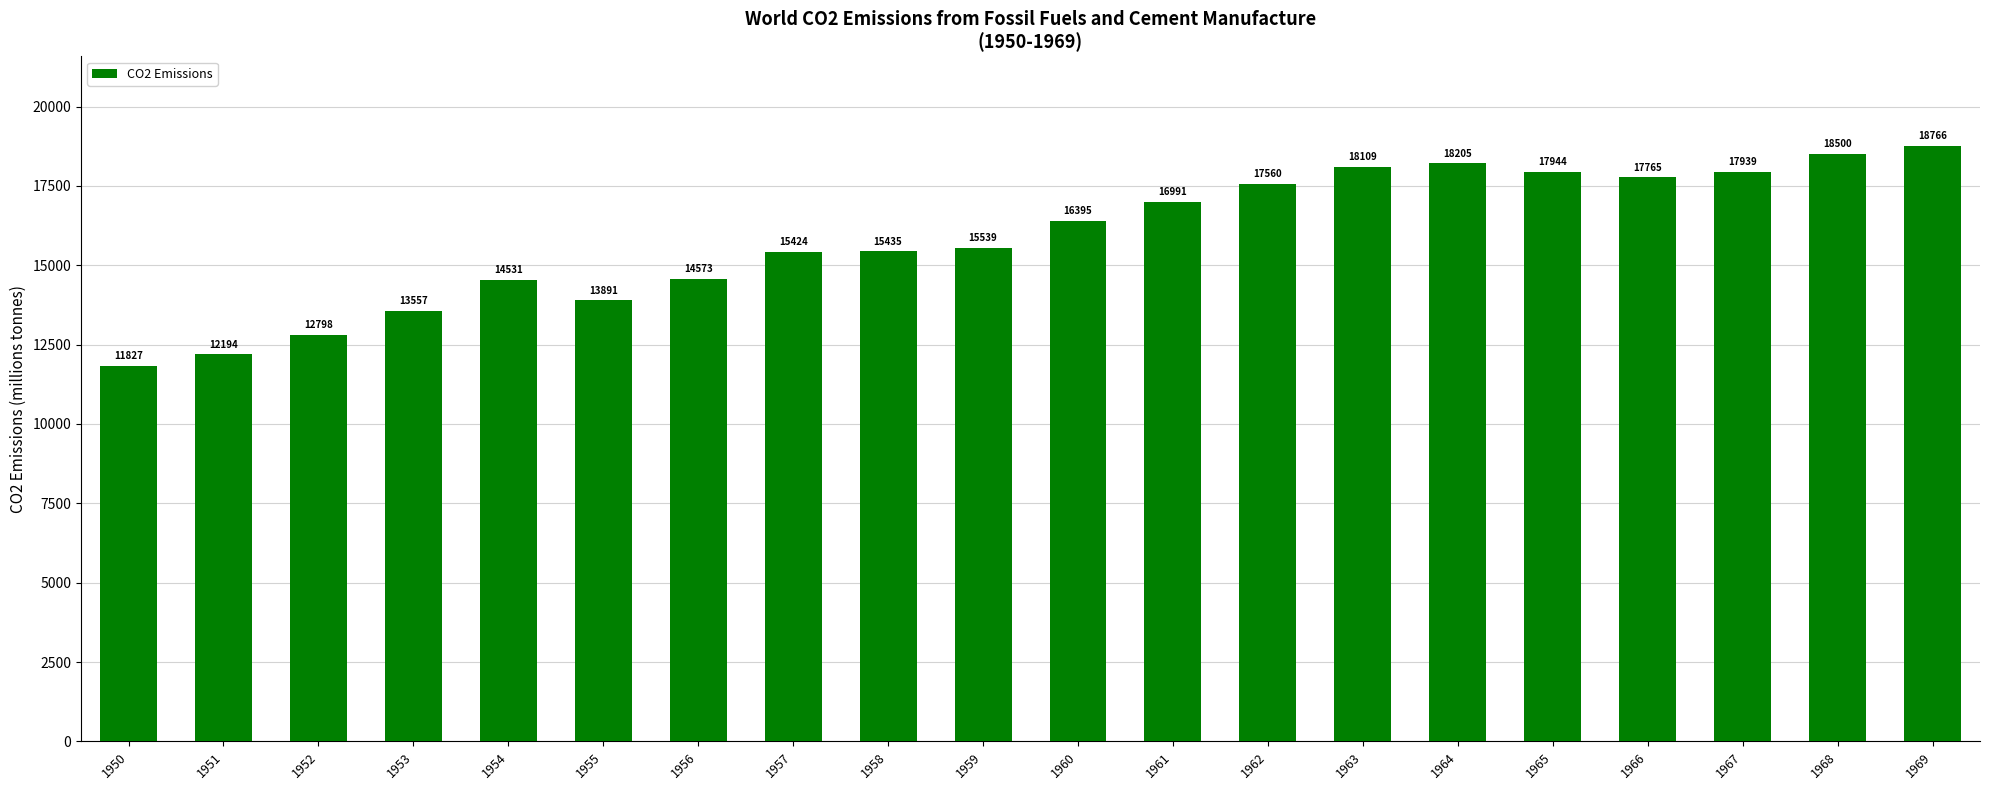

What is the change in value from 1954 to 1968?

+3968.6